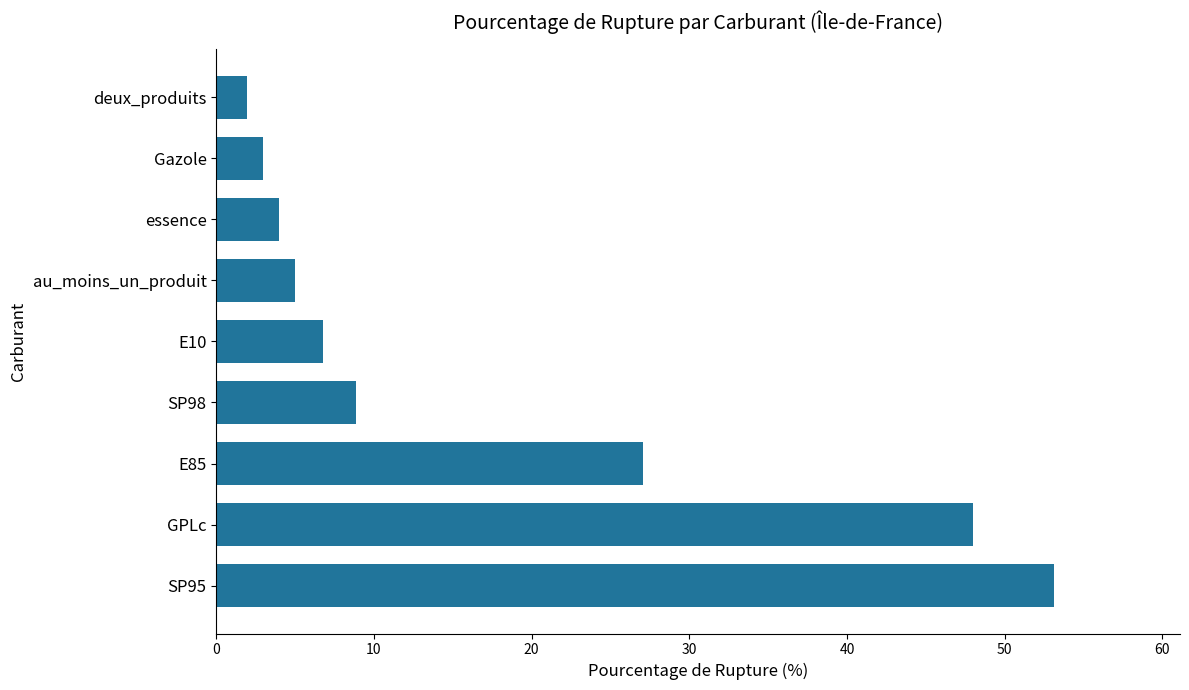

Reading bottom to top, what are all the values shown in this chart?

53.1	48.0	27.1	8.8	6.8	5.0	4.0	3.0	1.9